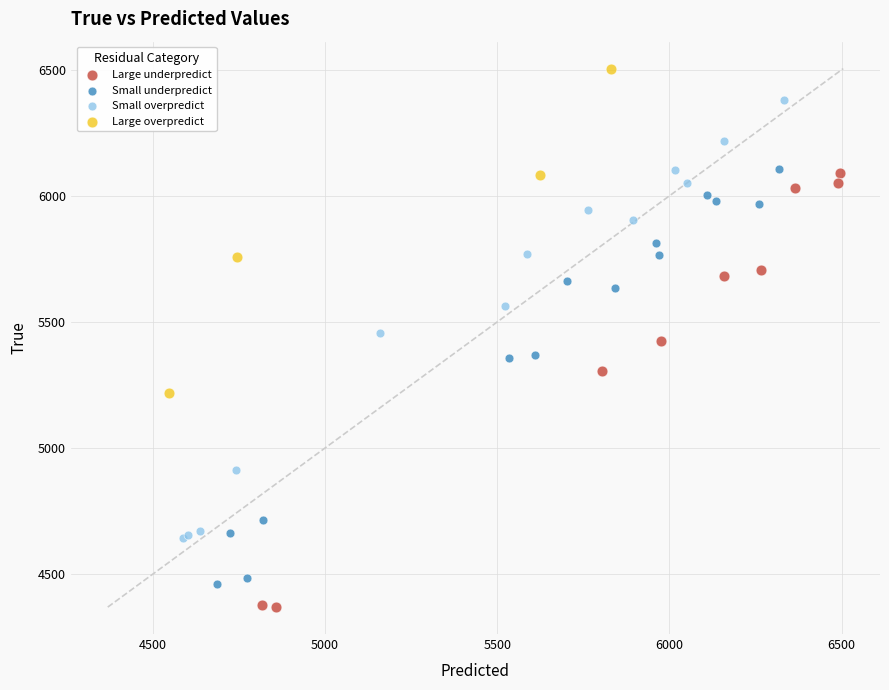

Which series reaches the maximum Y coordinate?

Large overpredict